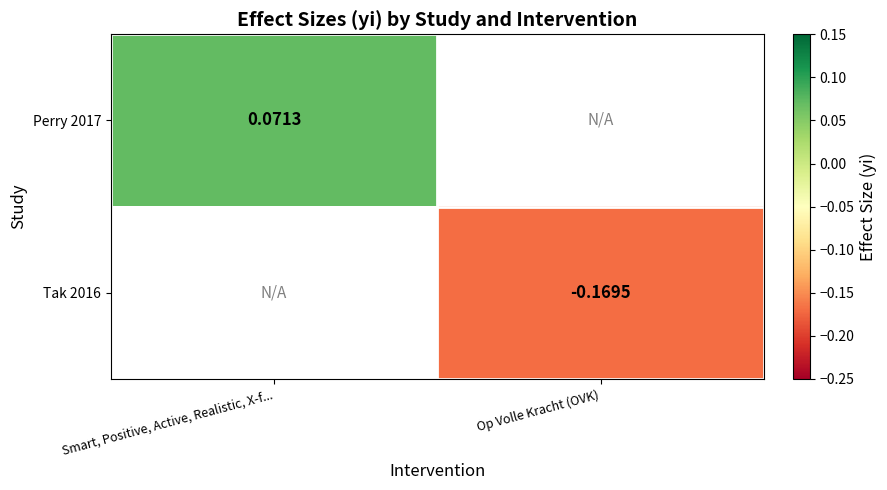

Is it true that Tak 2016 equals -0.2 at Op Volle Kracht (OVK)?

False